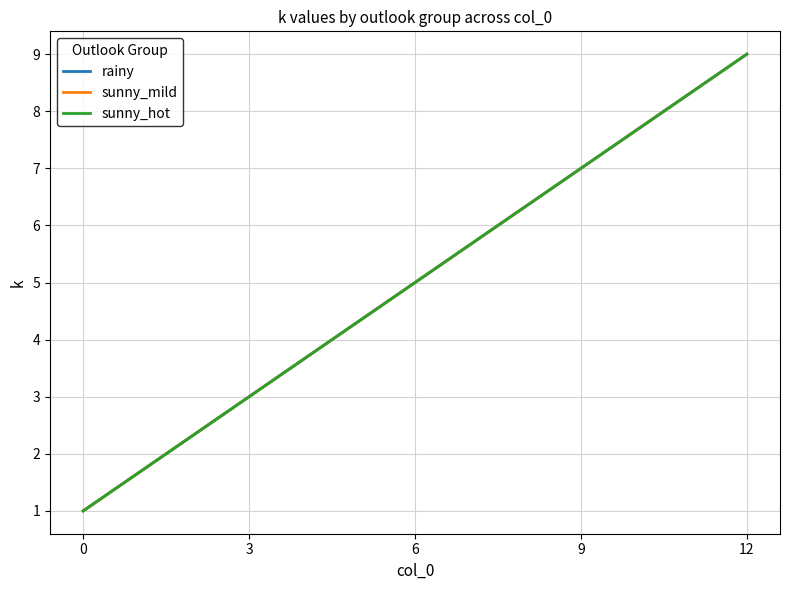

Reading left to right, what are all the values shown in this chart?

rainy: 1	3	5	7	9
sunny_mild: 1	3	5	7	9
sunny_hot: 1	3	5	7	9